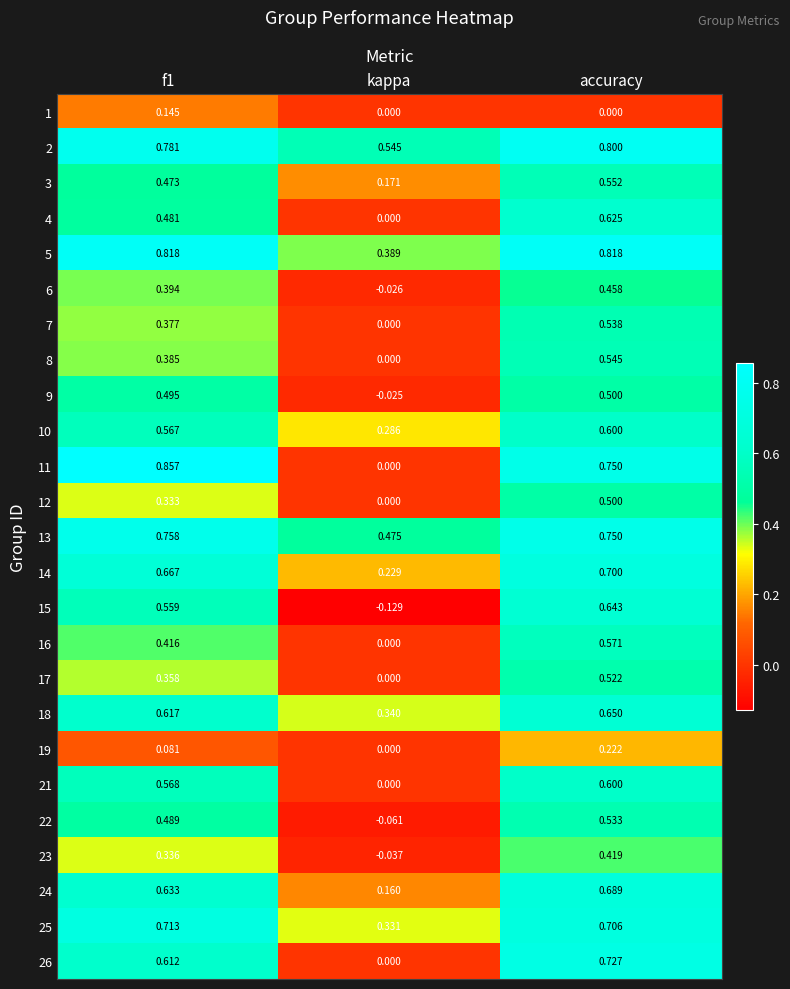

At which category is the sum across all series the highest?

accuracy